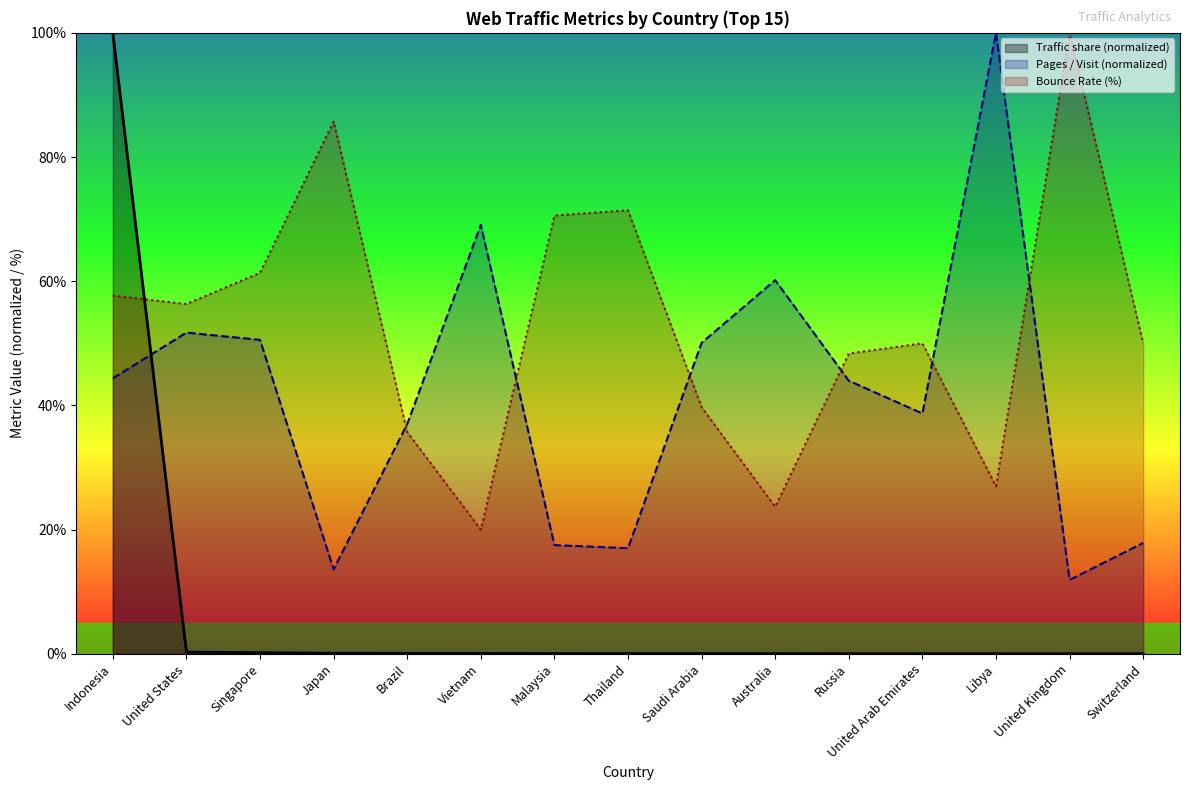

What is the value of the Traffic share point at the 2nd from the left?

0.3